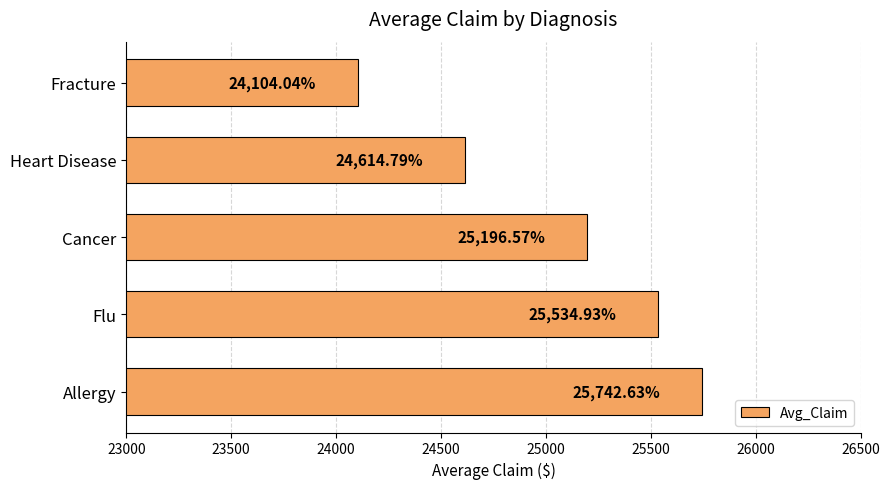

Which has a higher value, Allergy or Flu?

Allergy